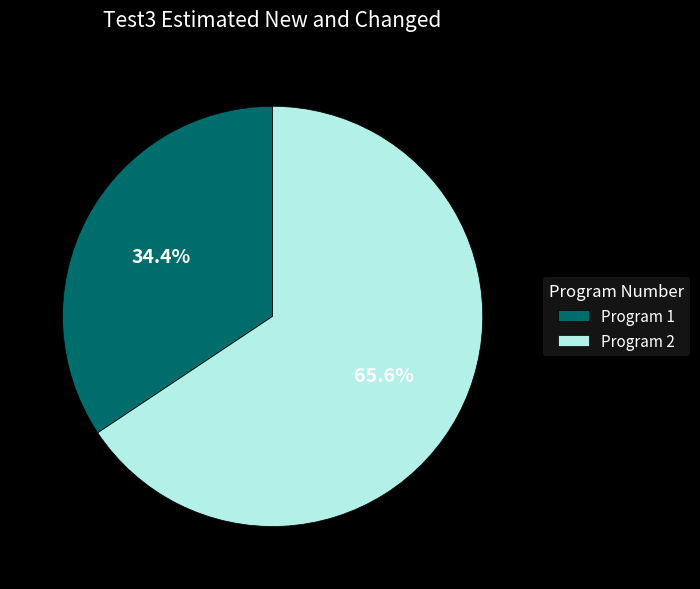

What is the total percentage of Program 2 and Program 1?

100.0%